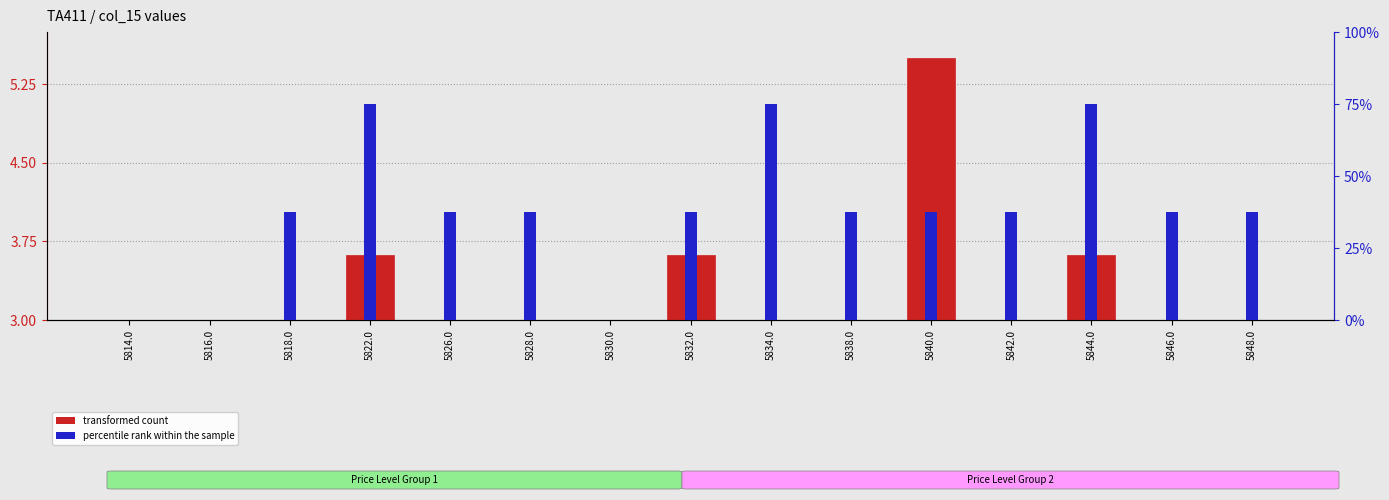

At 5842.0, list the series in order from largest to smallest.

percentile rank within the sample, transformed count